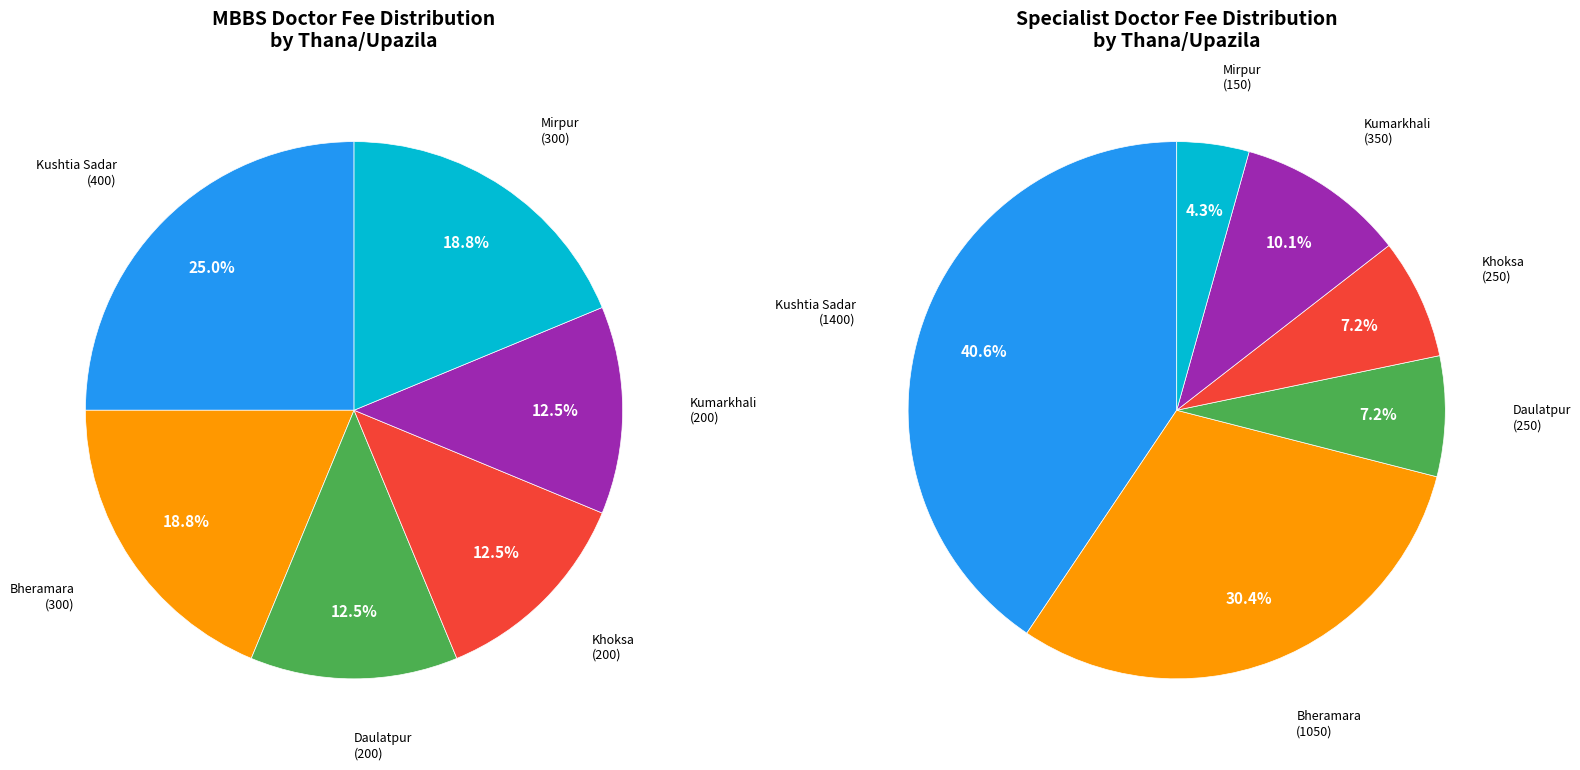

How many segments does this pie chart have?

6